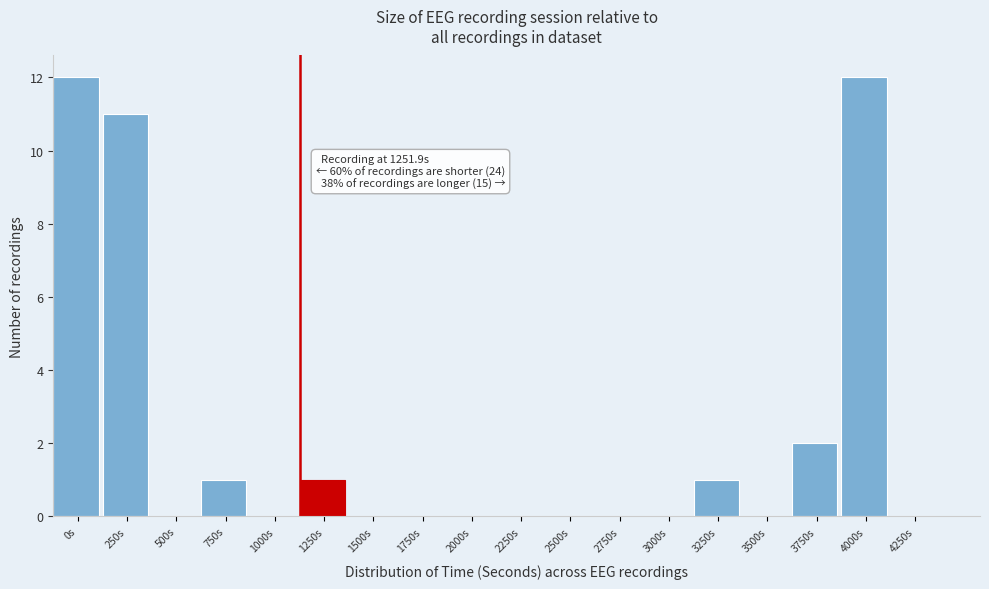

Reading left to right, transcribe all the data shown in this chart.

0s=12	250s=11	500s=0	750s=1	1000s=0	1250s=1	1500s=0	1750s=0	2000s=0	2250s=0	2500s=0	2750s=0	3000s=0	3250s=1	3500s=0	3750s=2	4000s=12	4250s=0